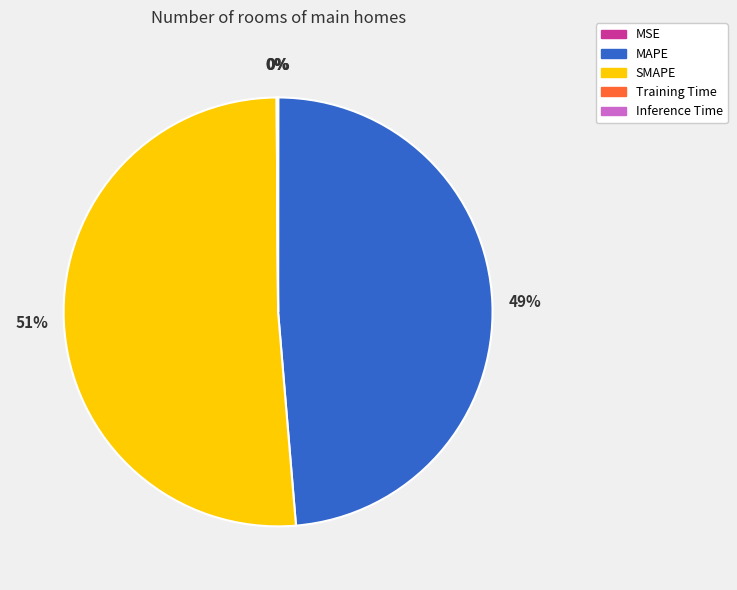

Which slice is the largest?

SMAPE